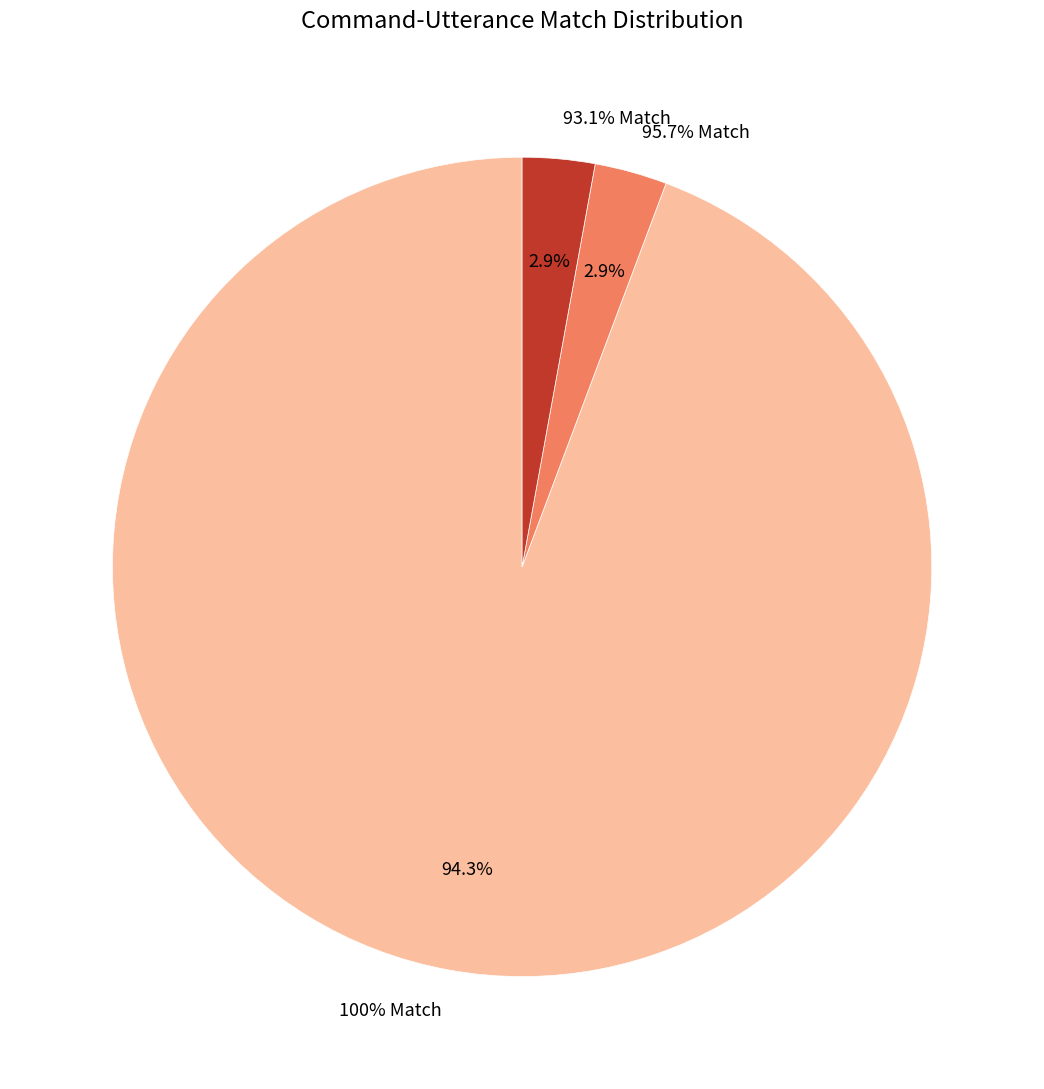

Approximately how many times larger is the value at 1.0 compared to 0.9565217391304348?

33.0